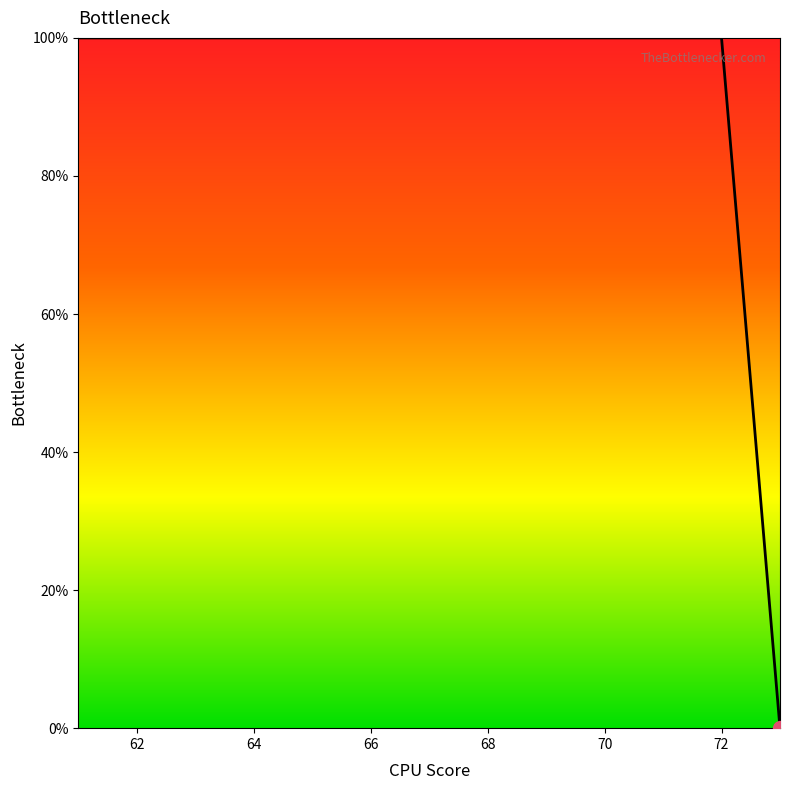

How many lines are shown in the chart?

1